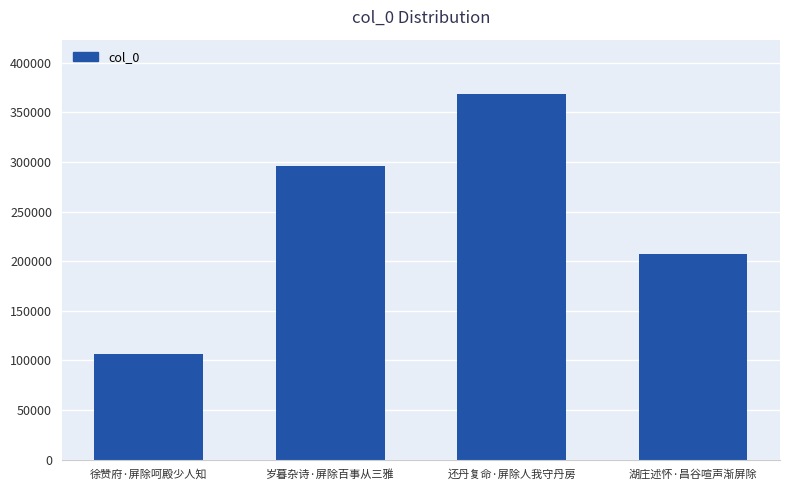

What is the greatest value displayed?

368162